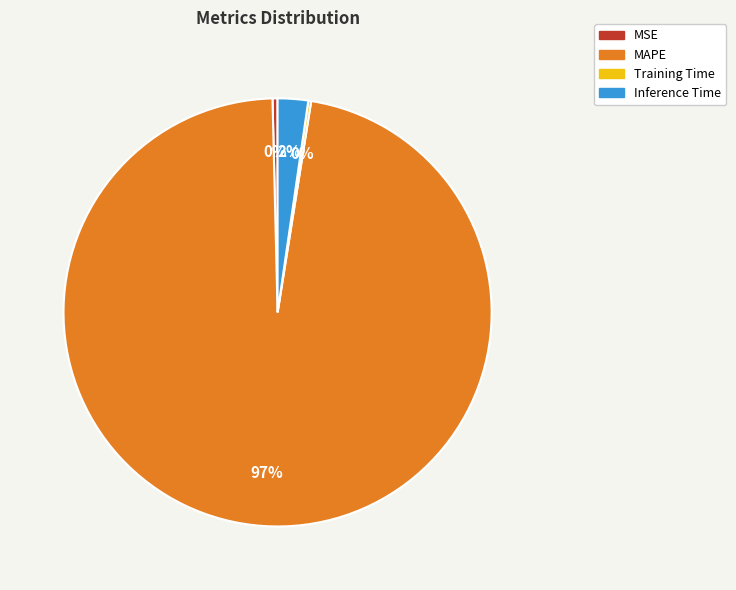

To the nearest percent, what is the average slice percentage?

25%